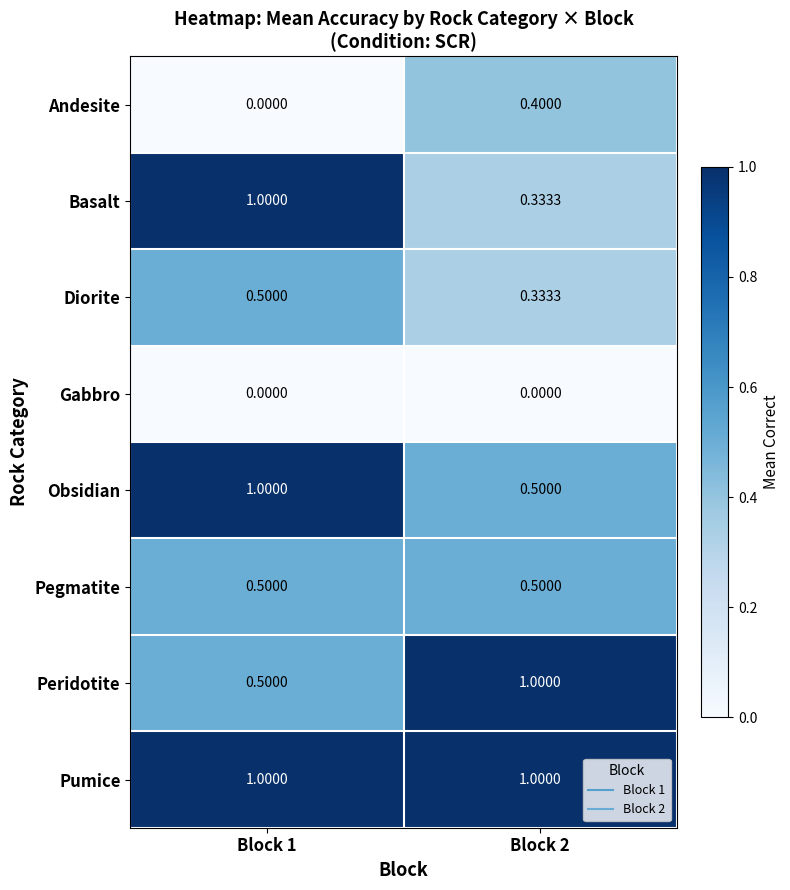

Which series has the largest range (max minus min)?

Basalt